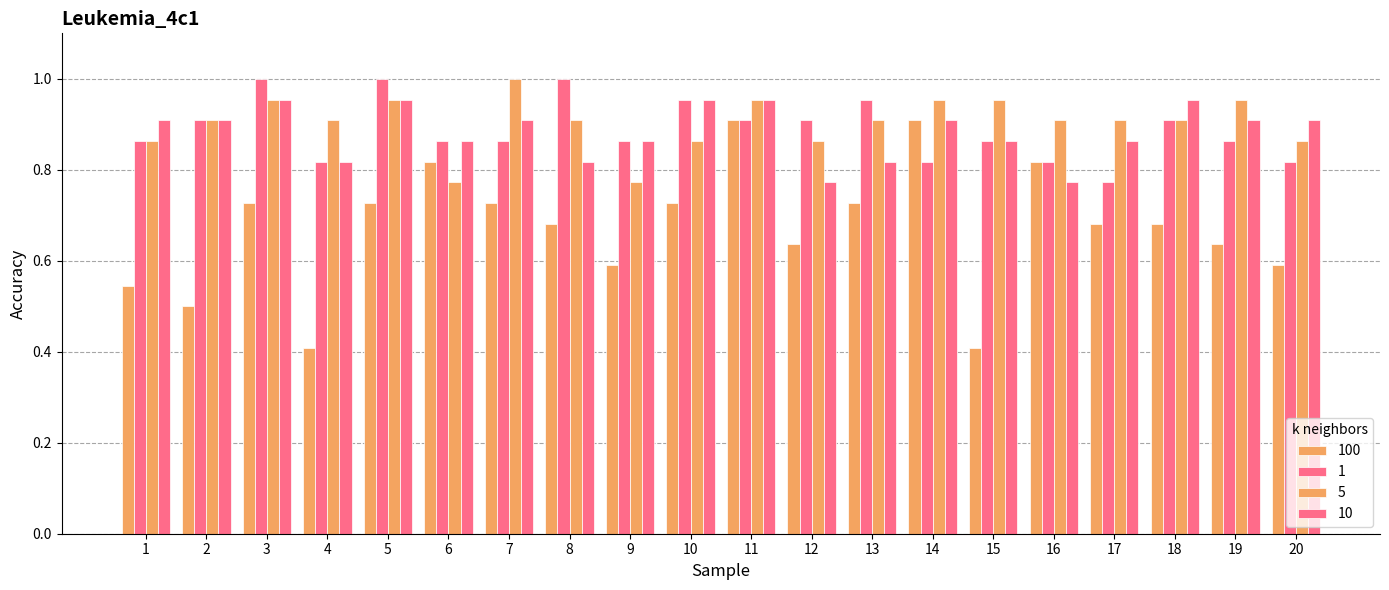

What is the value of the 100 bar at the 16th from the left?

0.8